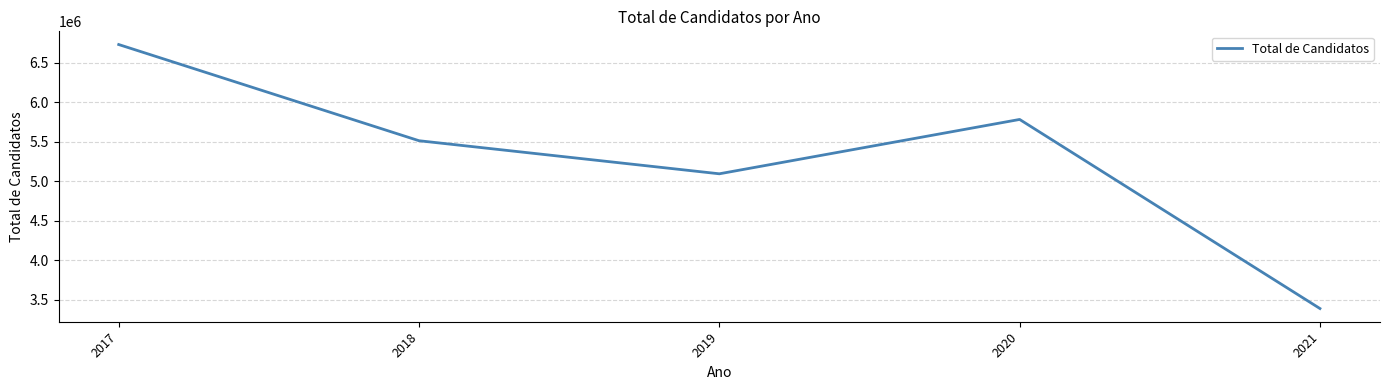

How many series are shown in this chart?

1